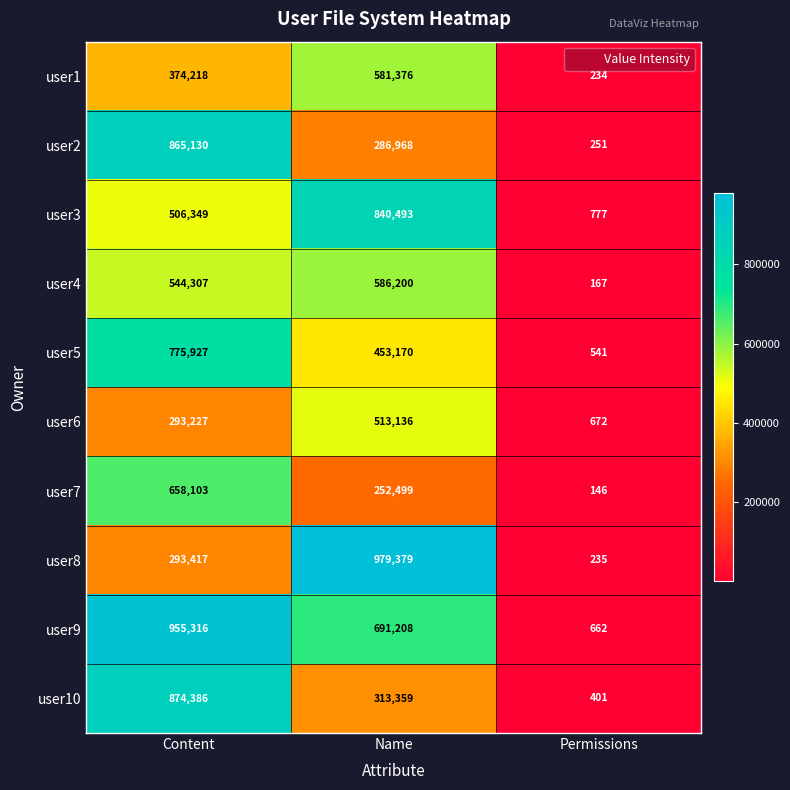

Which series has the largest total across all categories?

user9